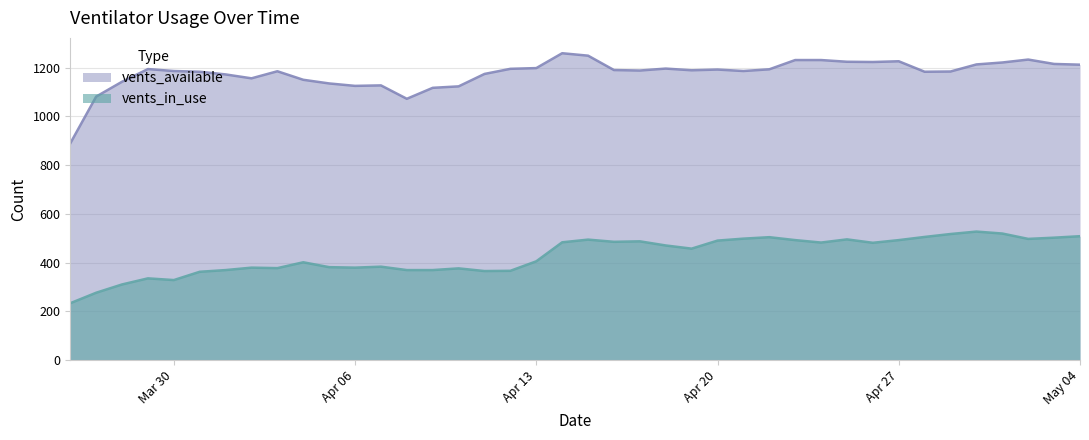

What is the label of the 39th point from the right?

2020-03-27